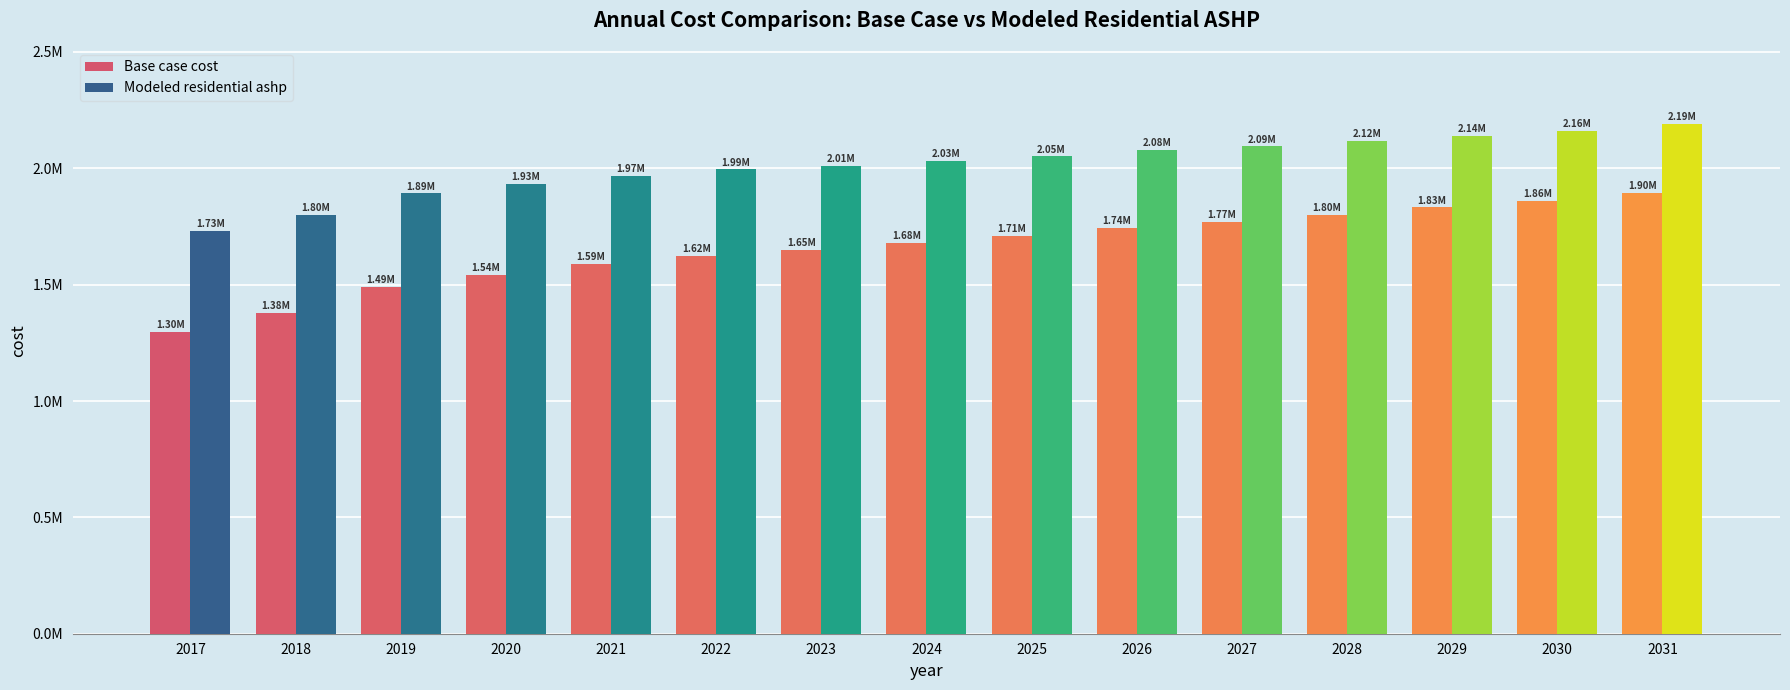

At which label is Modeled residential ashp closest to 1959192?

2021